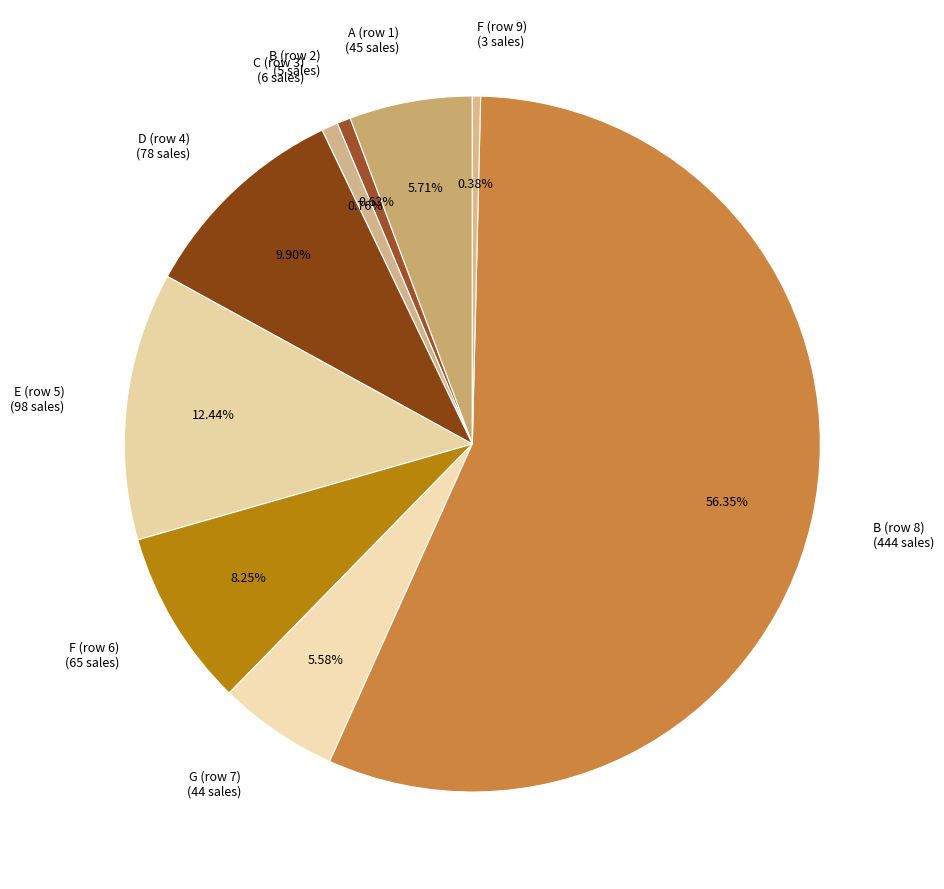

How many slices are in this pie chart?

9